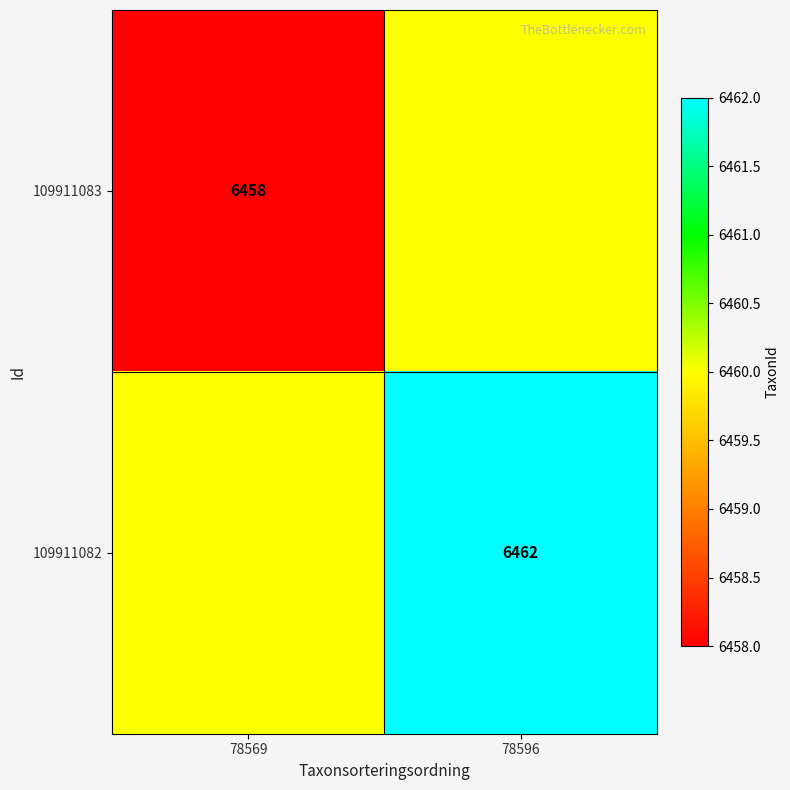

True or false: 109911082 has a value of 6462 at 78596.

True